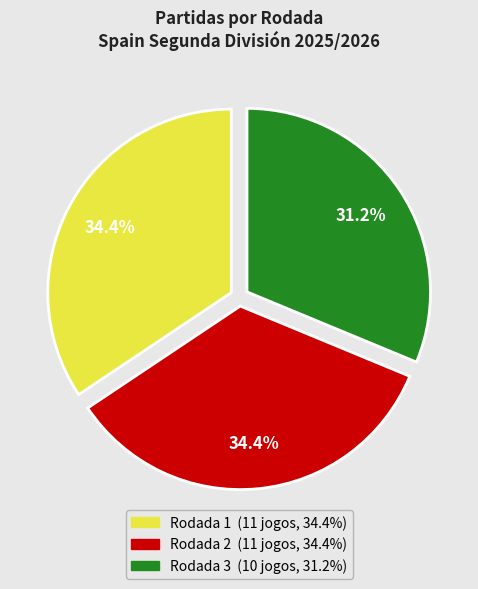

Count the number of slices in the pie.

3